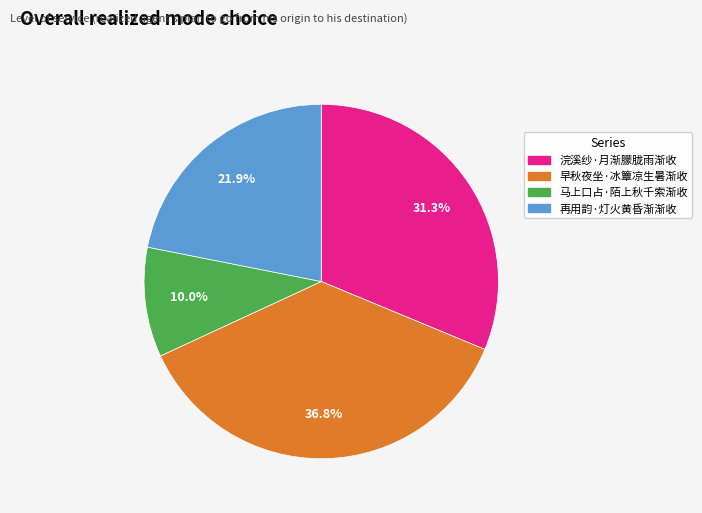

Rank the categories by value from lowest to highest.

马上口占·陌上秋千索渐收, 再用韵·灯火黄昏渐渐收, 浣溪纱·月渐朦胧雨渐收, 早秋夜坐·冰簟凉生暑渐收